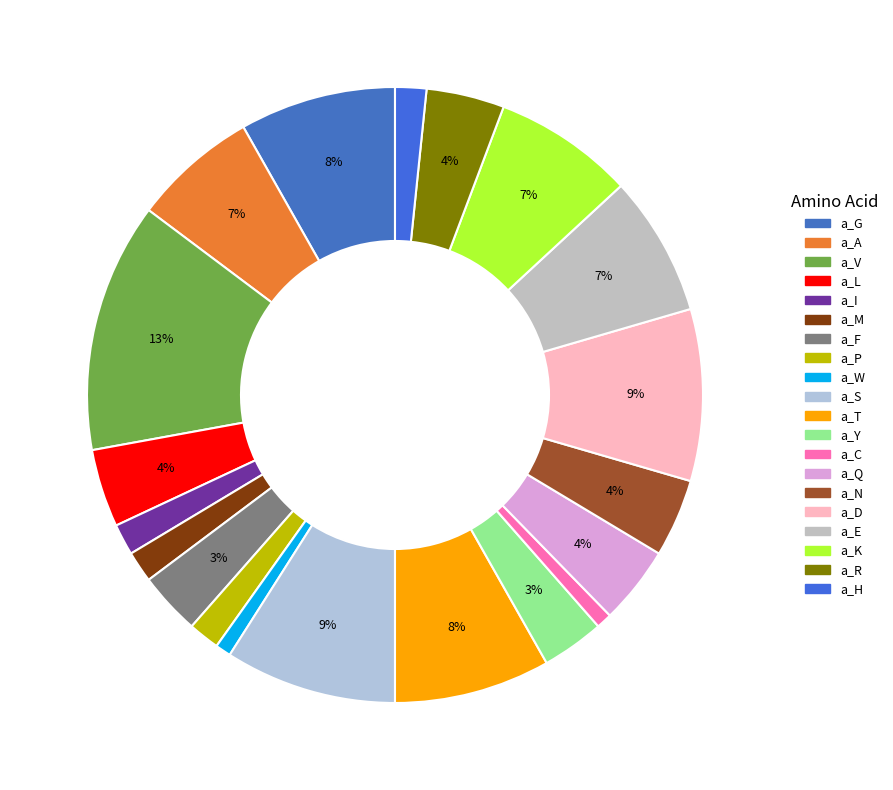

How many segments does this pie chart have?

20